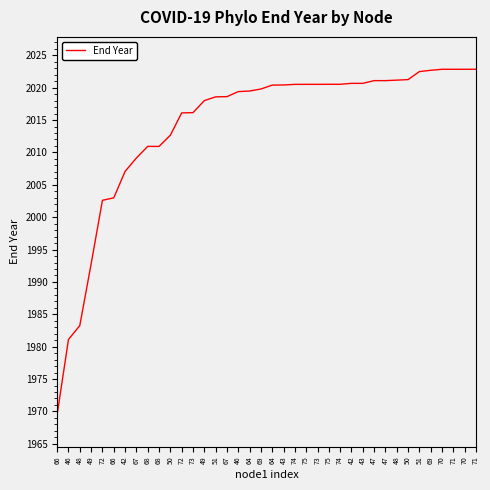

What is the ratio of the value at 74 to the value at 75?

1.0